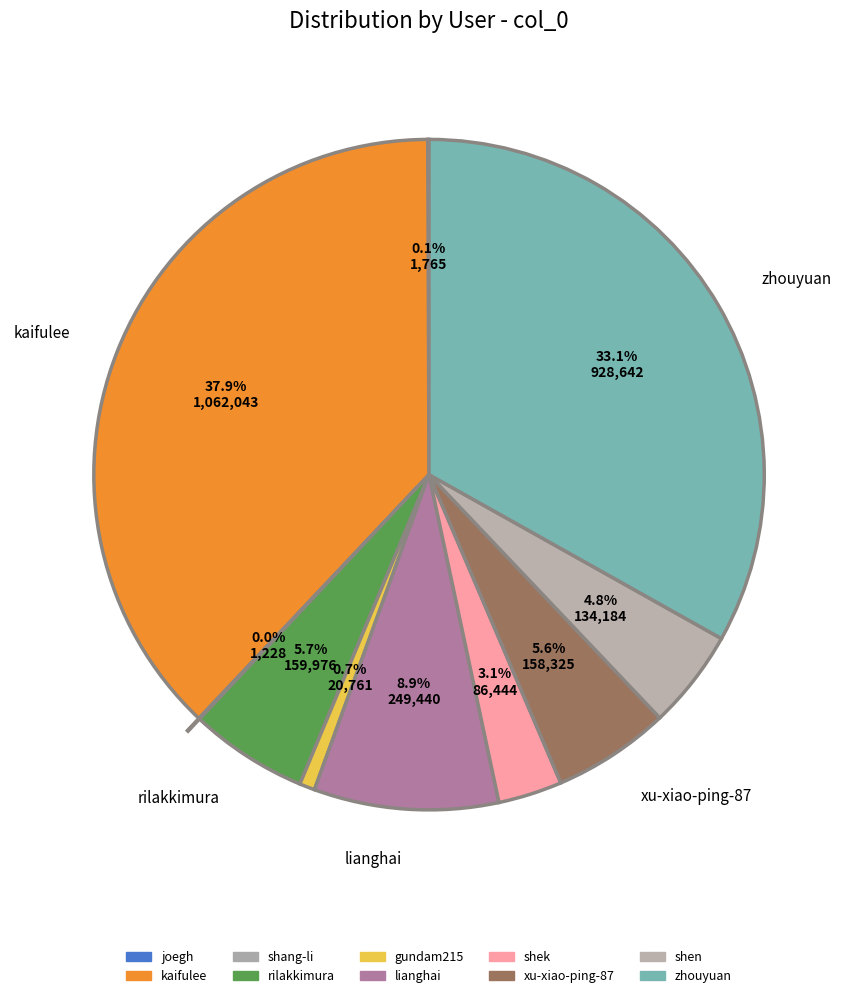

Count the number of slices in the pie.

10